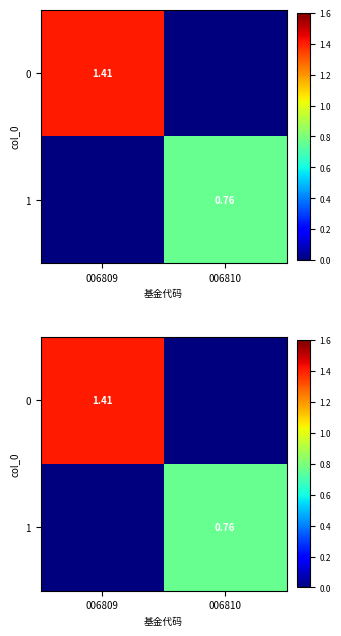

Where does the 0 series first go above 1?

006809